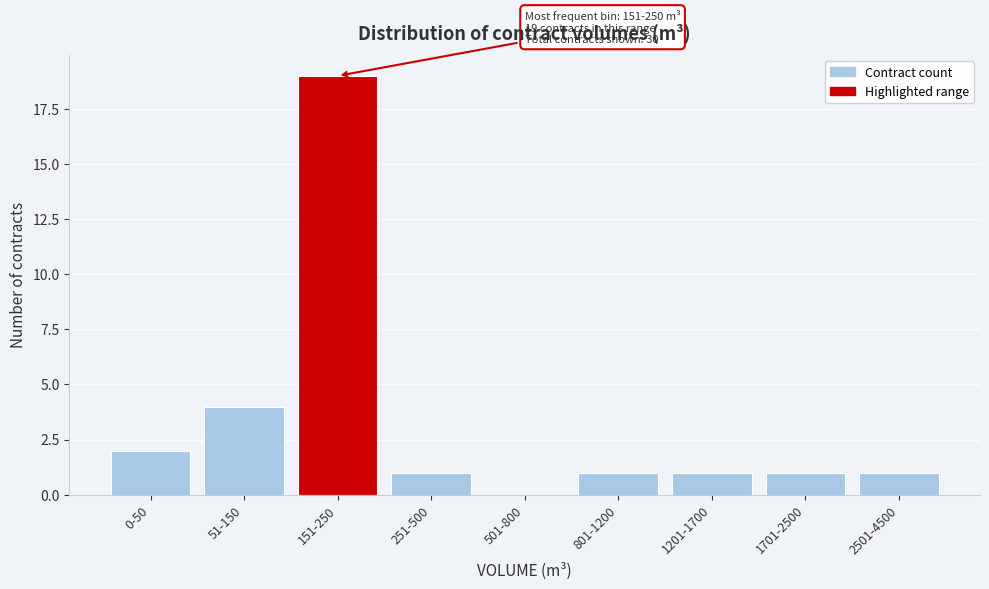

Reading left to right, transcribe all the data shown in this chart.

0-50=2	51-150=4	151-250=19	251-500=1	501-800=0	801-1200=1	1201-1700=1	1701-2500=1	2501-4500=1